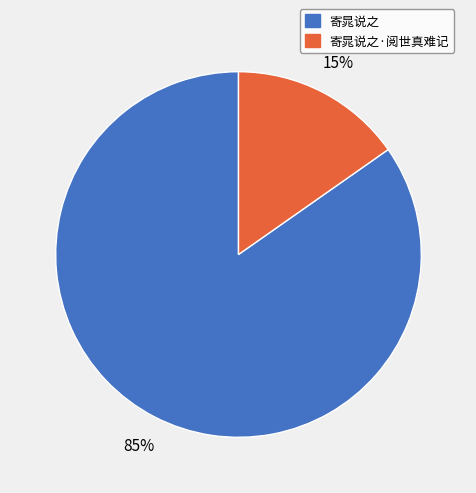

Count the number of slices in the pie.

2